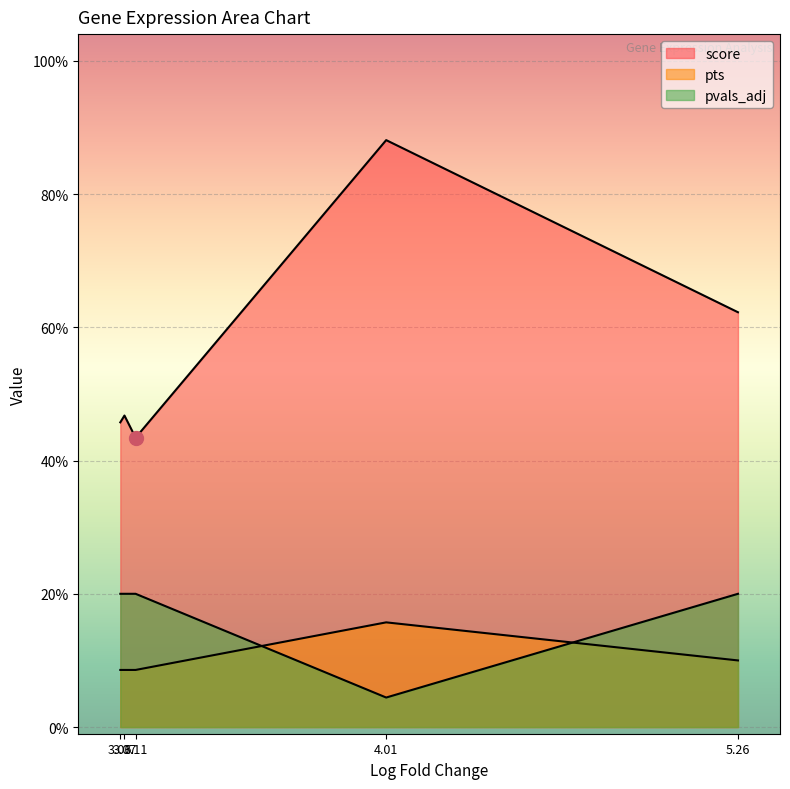

How many interior local valleys does the pvals_adj series have?

1